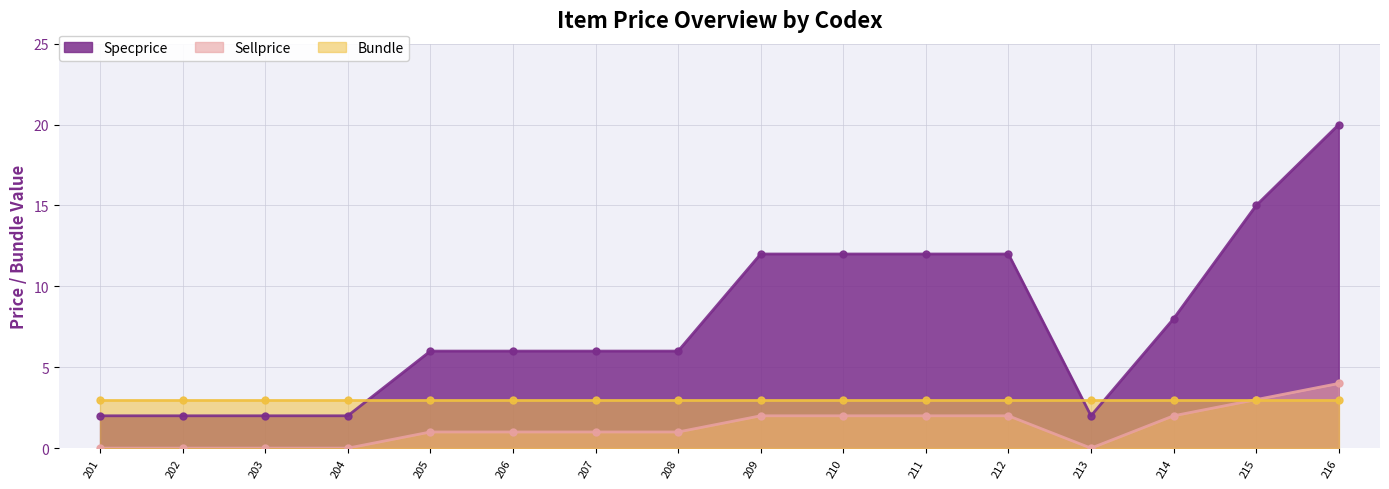

Is it true that Specprice equals 2 at 202?

True